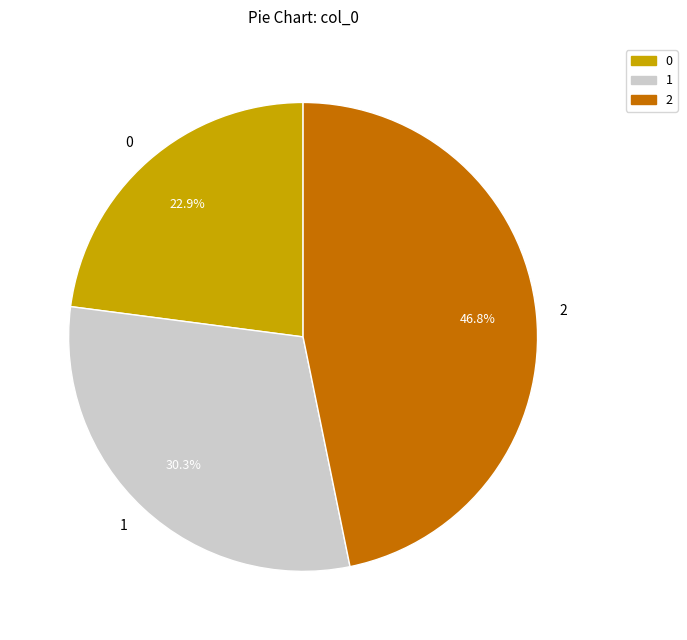

To the nearest percent, what percentage of the pie is 0?

23%